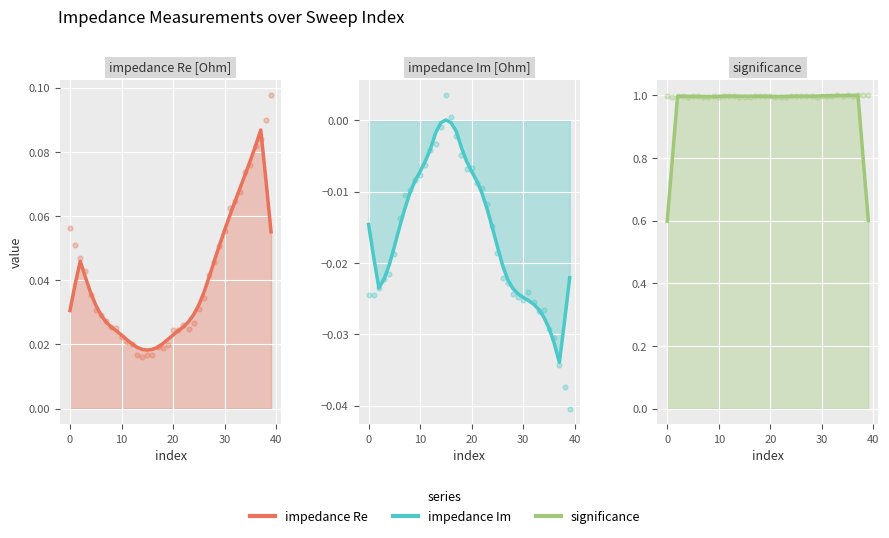

Which series contains the highest Y value?

significance (smooth)